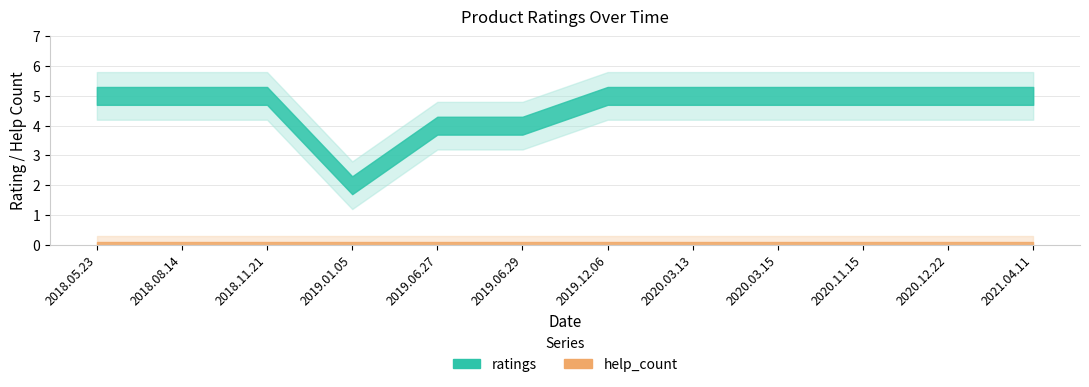

Is the value of ratings at 2020.03.15 greater than the value of help_count at 2020.12.22?

Yes